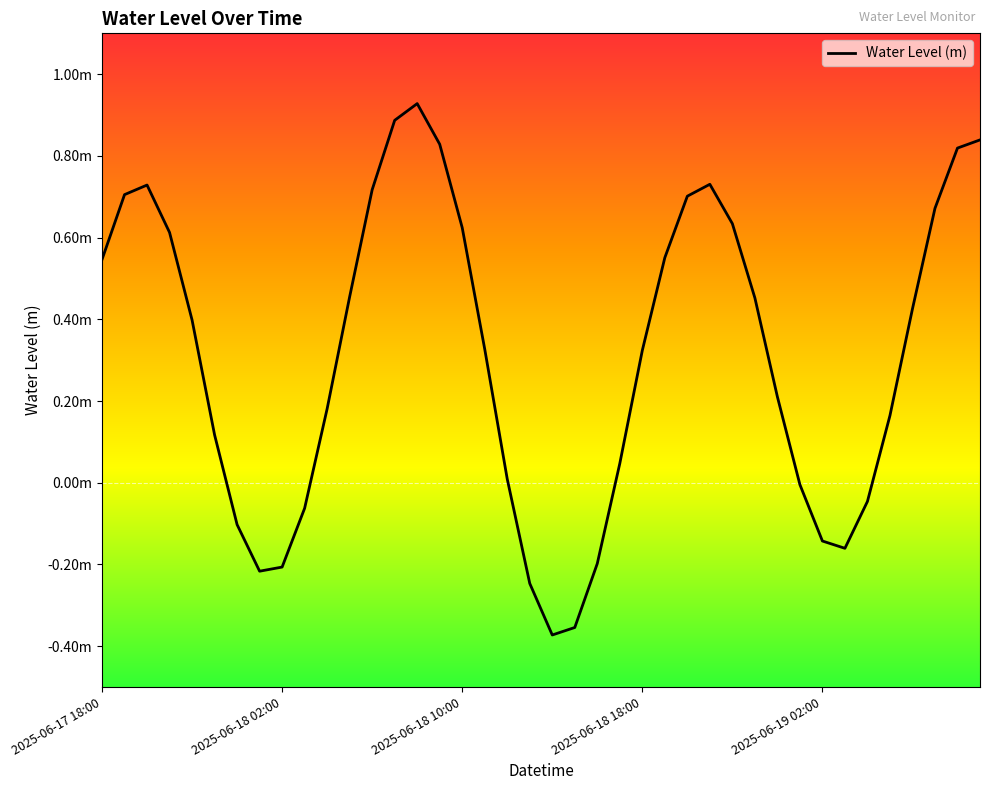

What is the sum of all values?

12.5